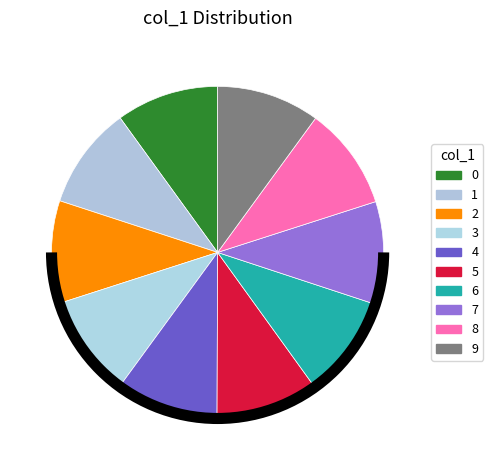

How many slices are in this pie chart?

10